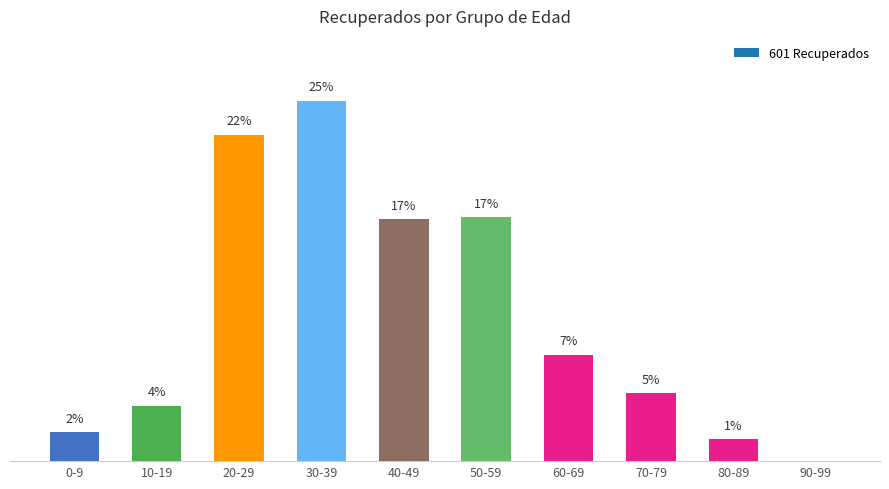

True or false: the data shows 101 at 50-59.

True